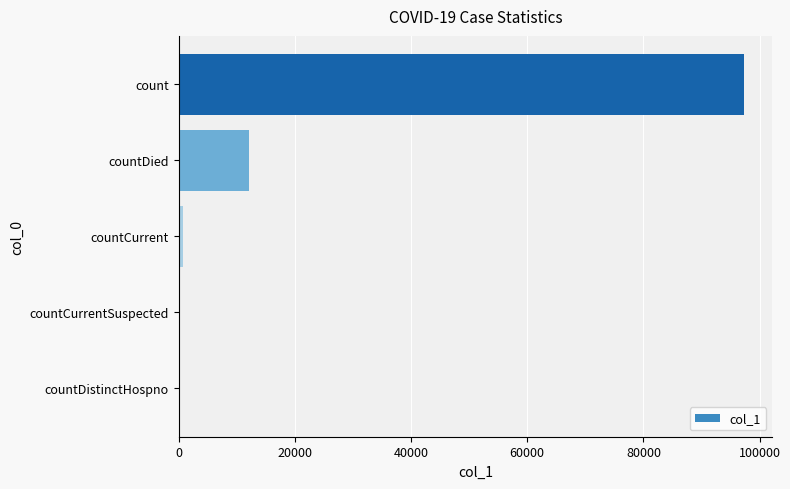

Where is the data nearest to the value 48678?

countDied